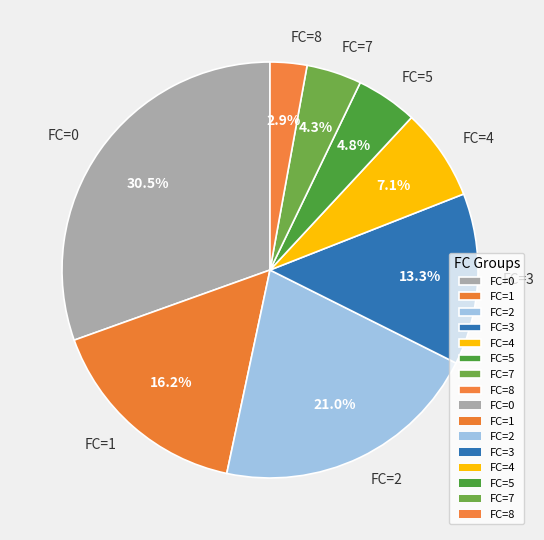

How many segments does this pie chart have?

8